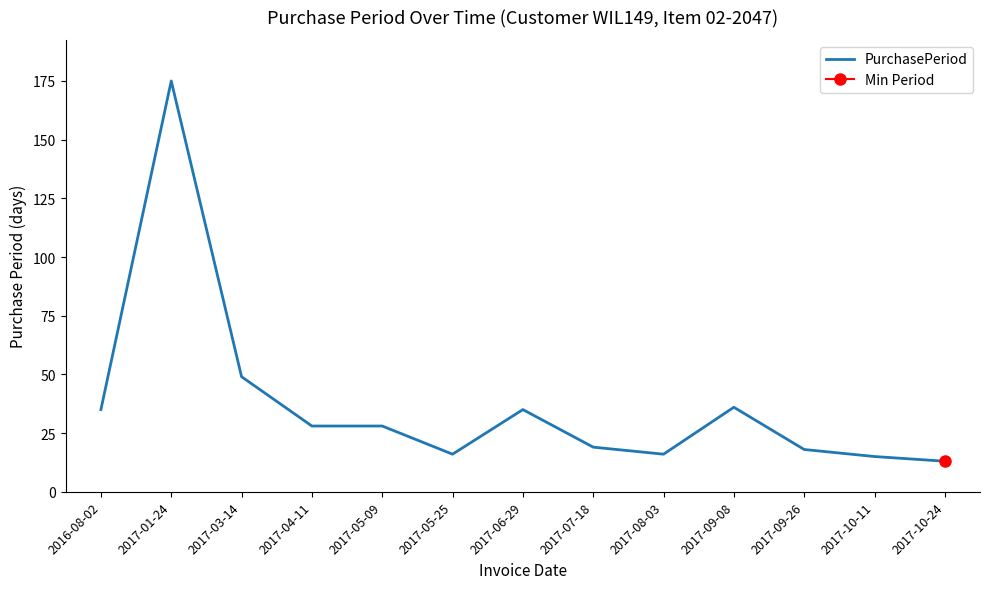

What is the ratio of the value at 2017-10-11 to the value at 2017-07-18?

0.8